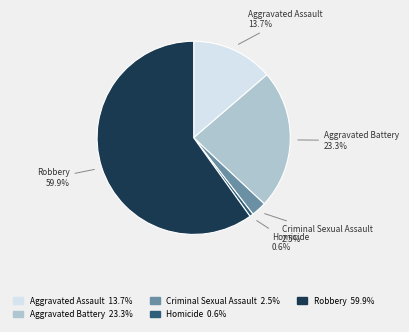

The Homicide slice represents 7% of the pie. True or false?

False